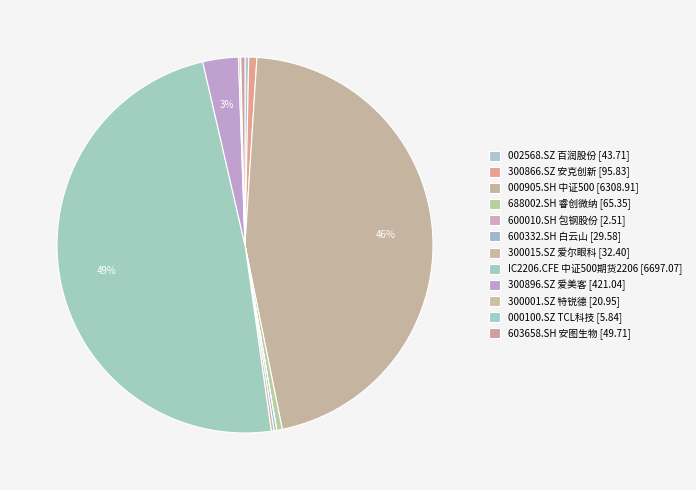

What is the change in value from 300866.SZ 安克创新 to 000100.SZ TCL科技?

-90.0